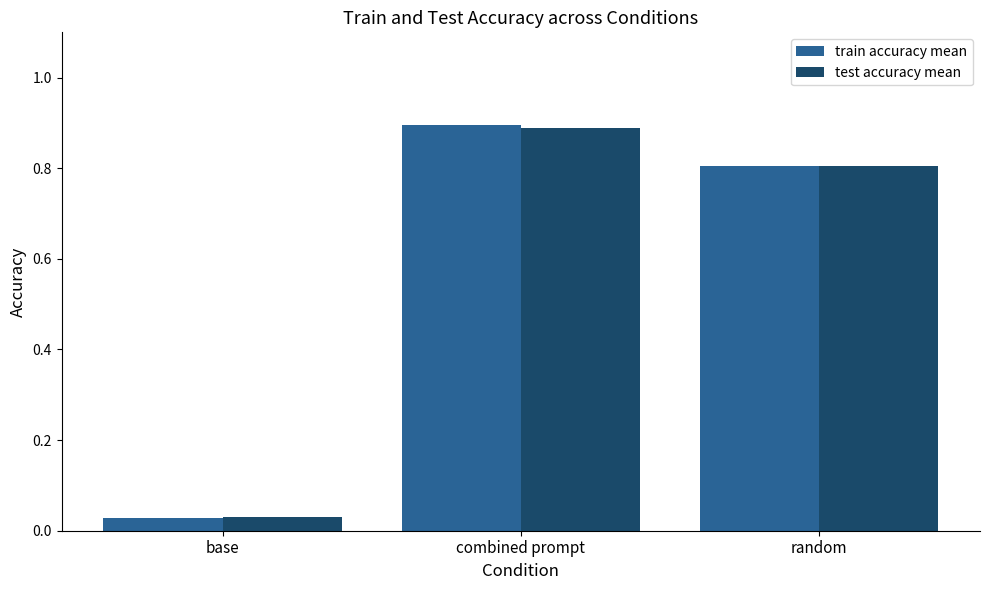

Rank the categories by test accuracy mean value from lowest to highest.

base, random, combined prompt